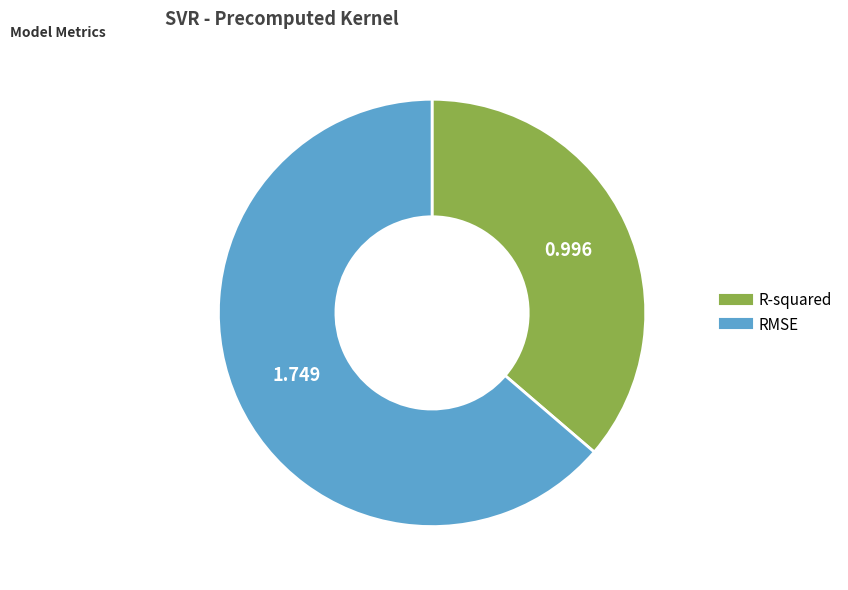

True or false: RMSE accounts for 70% of the total.

False